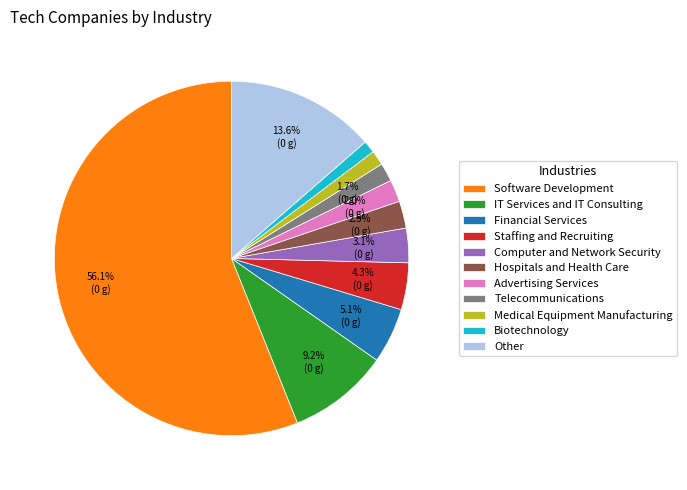

What percentage is the Staffing and Recruiting slice, to the nearest percent?

4%